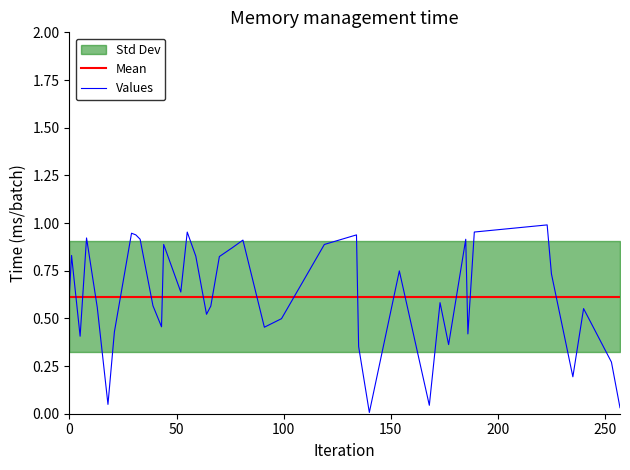

True or false: Mean has a value of 0.6 at 250.

True